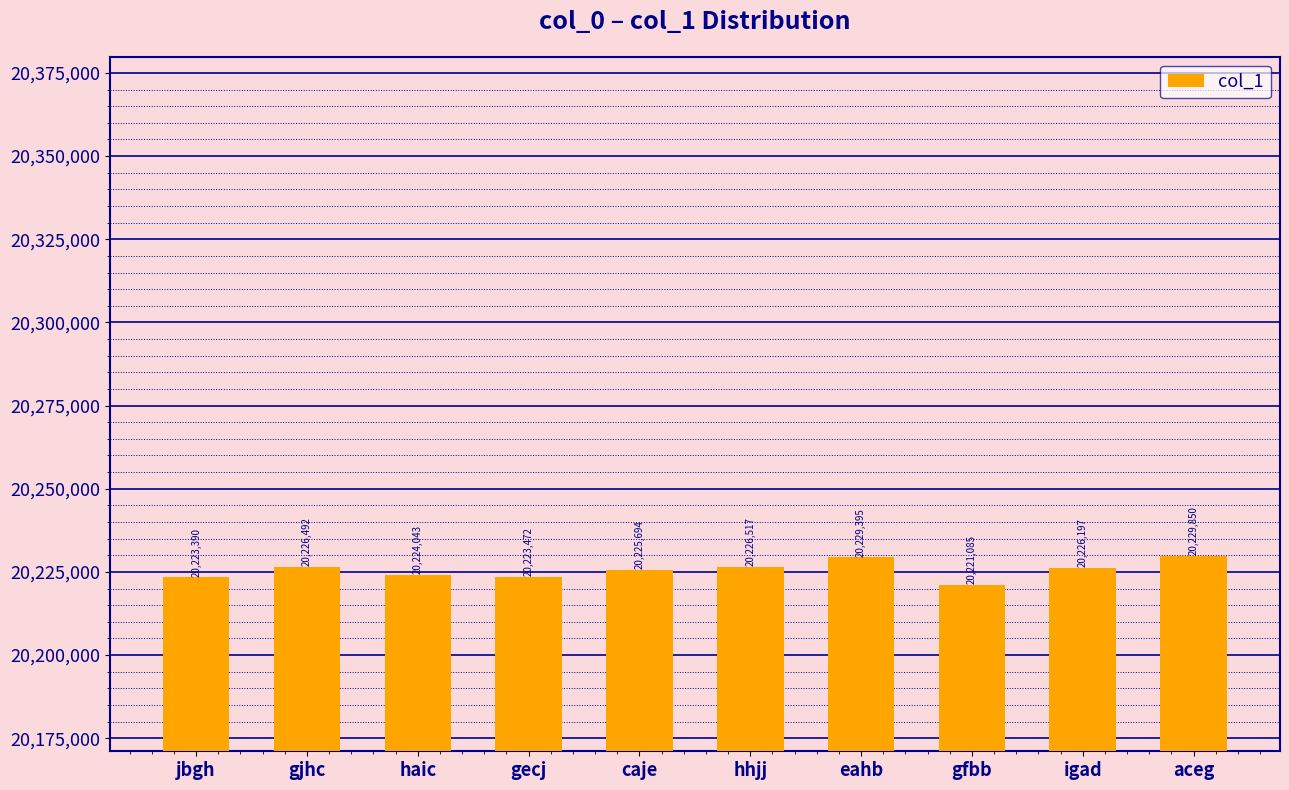

Is it true that the value at gjhc is 11331886?

False